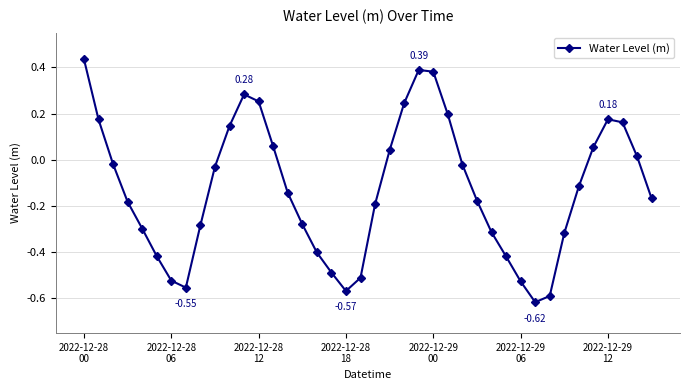

What is the sum of all values?

-5.1